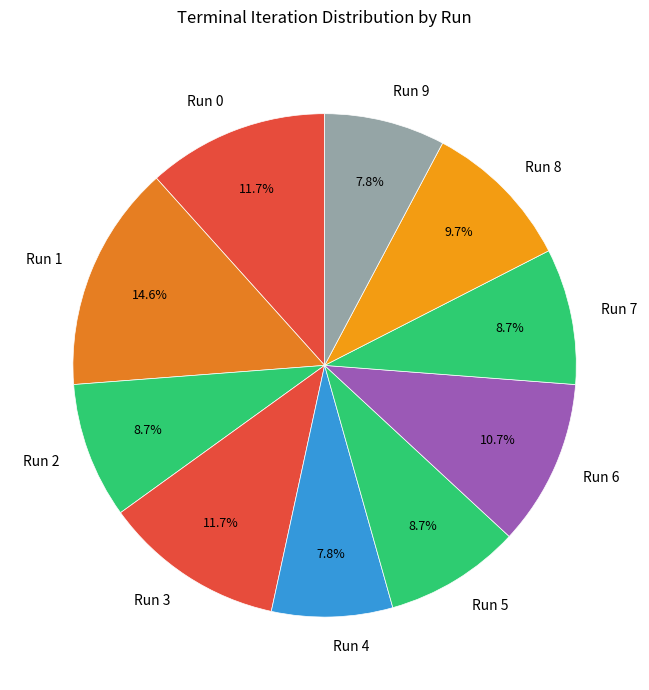

To the nearest percent, what is the average slice percentage?

10%